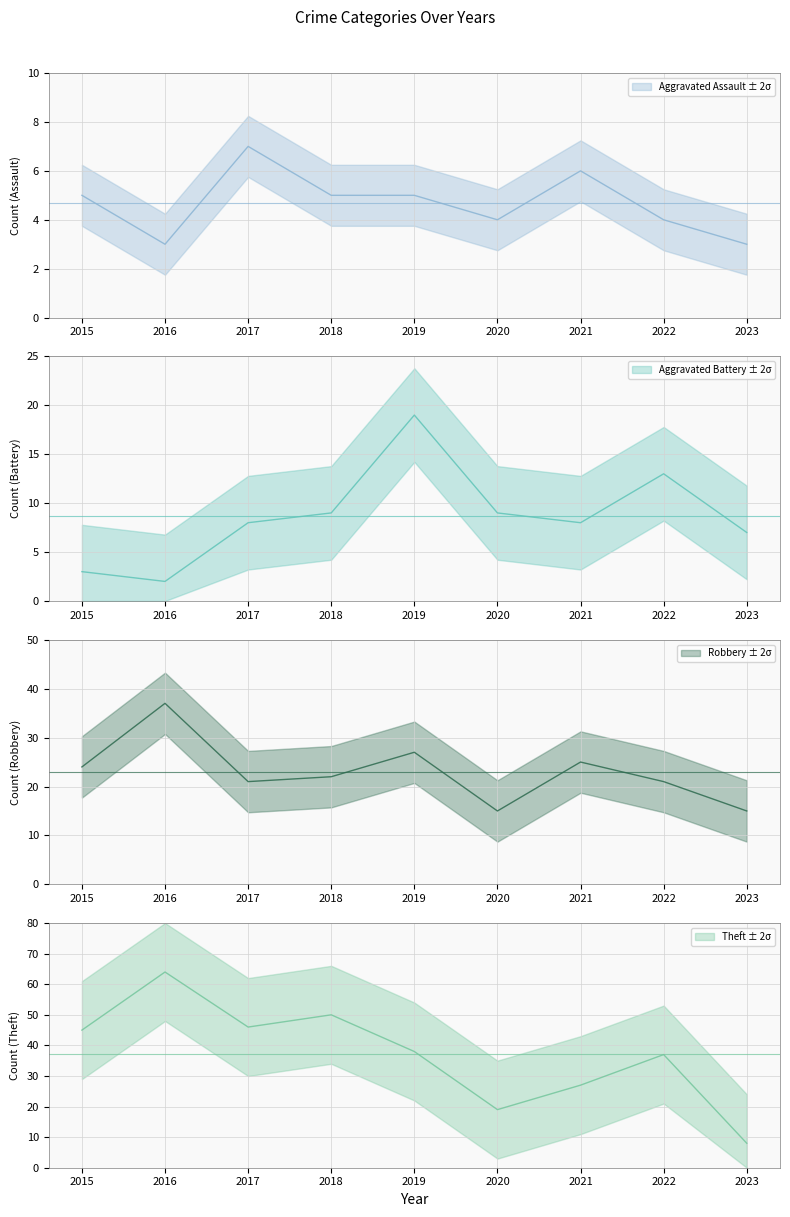

Where is the first local minimum for Aggravated Battery?

2016